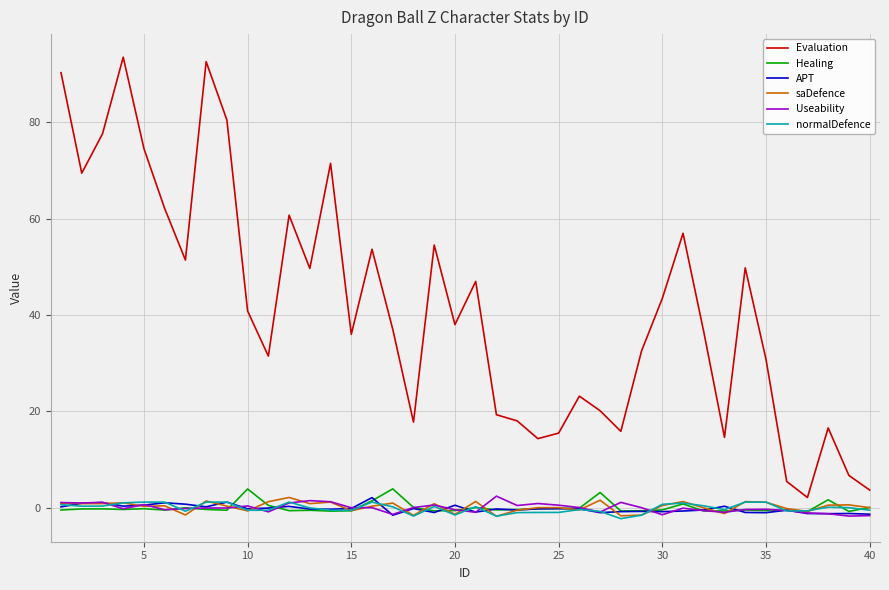

Which series has the largest total across all categories?

Evaluation